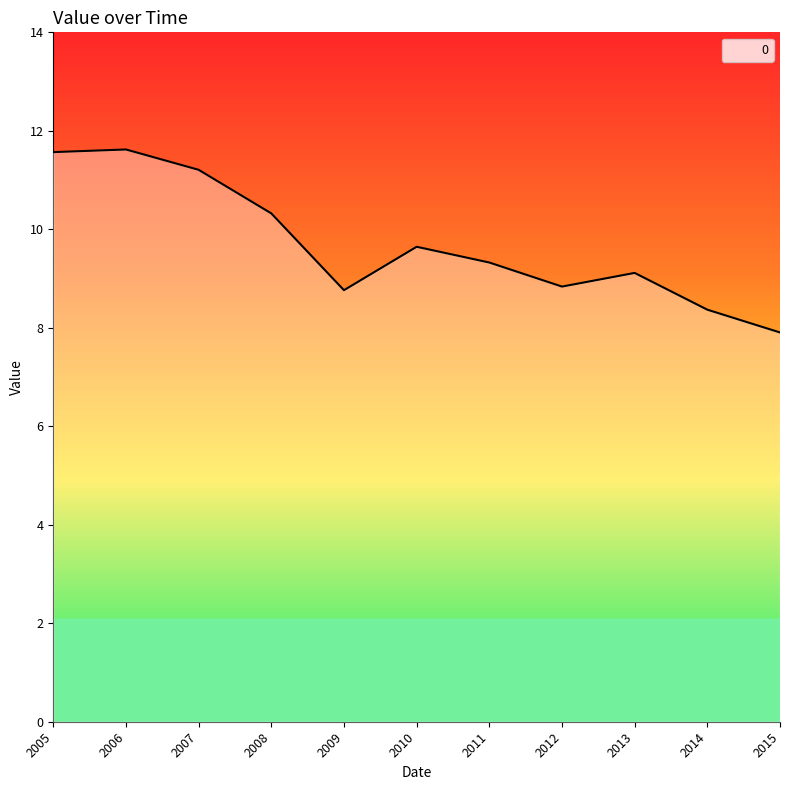

What is the difference between the maximum and minimum values?

3.7